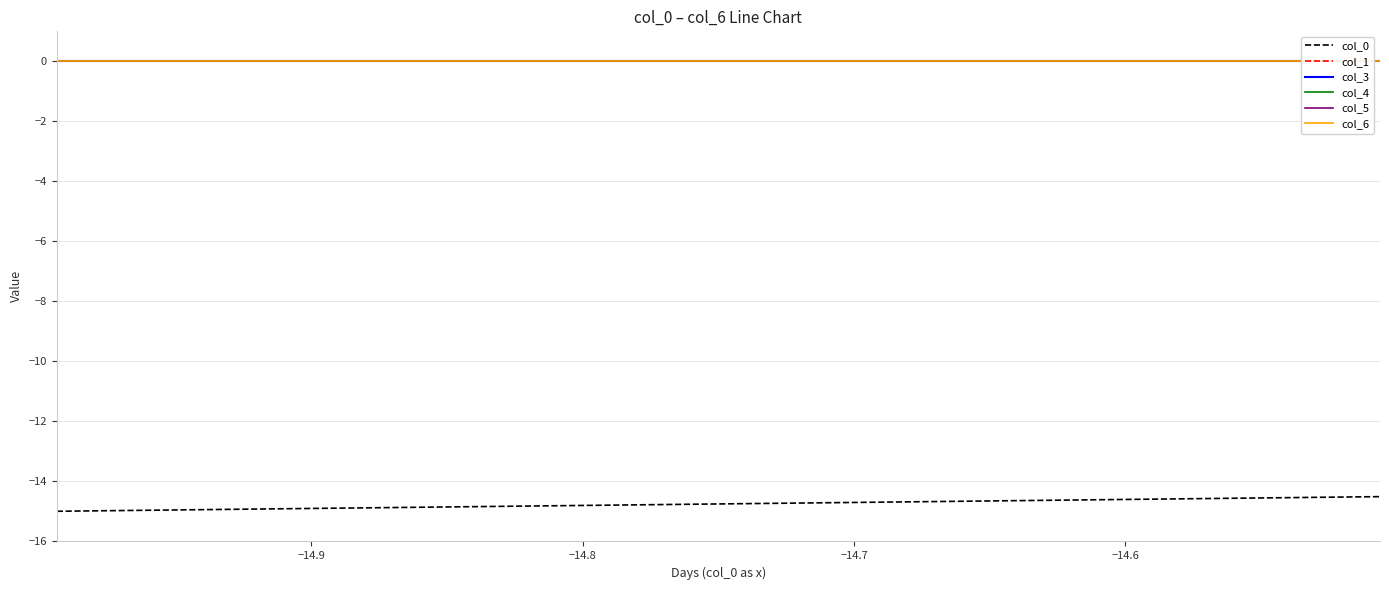

What is the maximum value for col_0?

-14.5